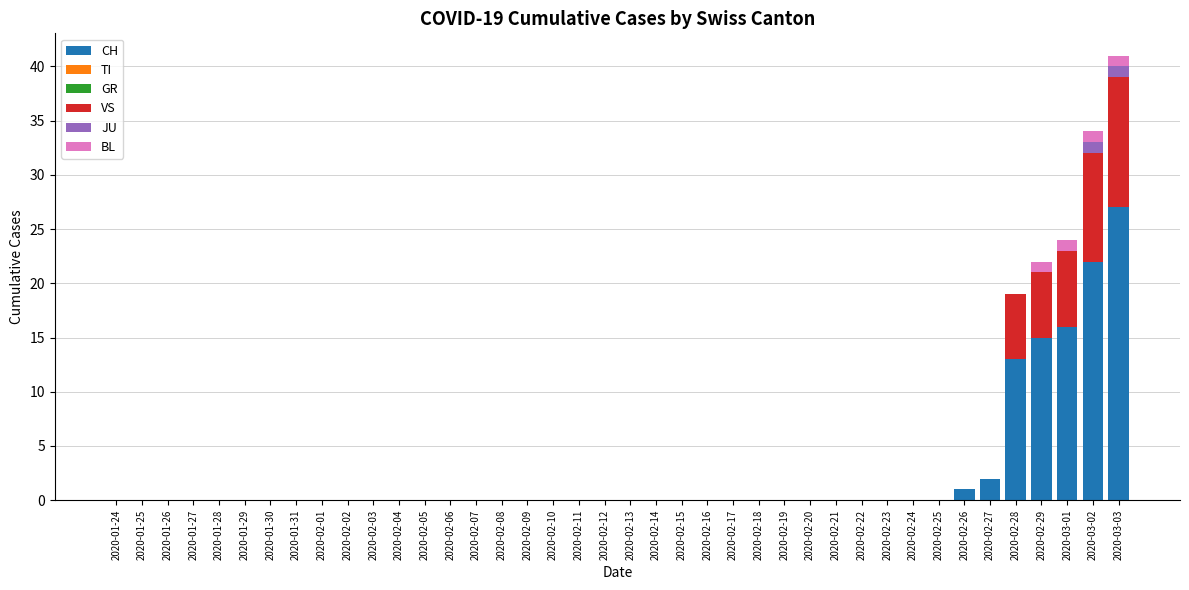

The CH series shows 0 at 2020-01-29. True or false?

True